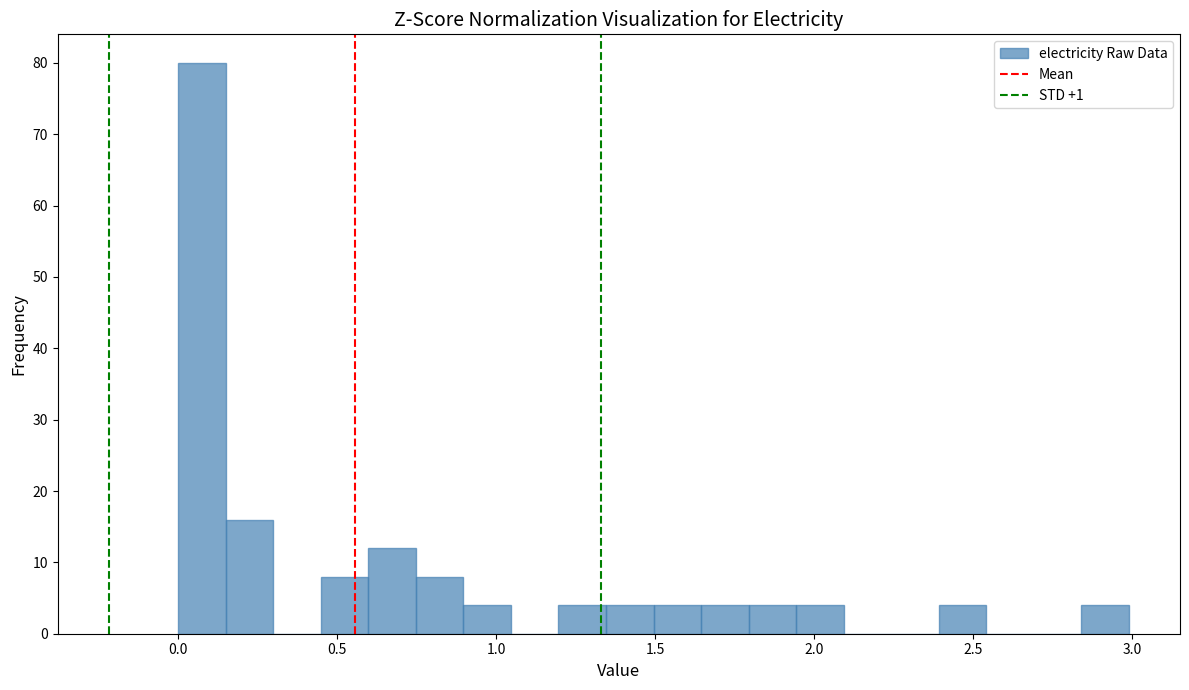

Around what value on the x-axis is the tallest bar? Give the approximate position of its centre, as read against the axis.

0.05